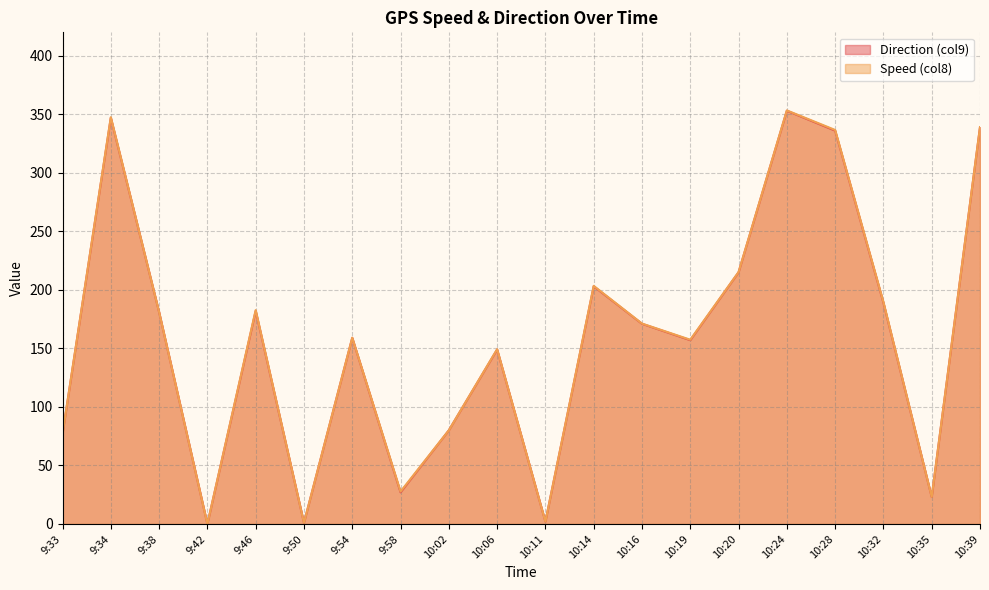

What is the average value of the Speed (col8) series?

159.8